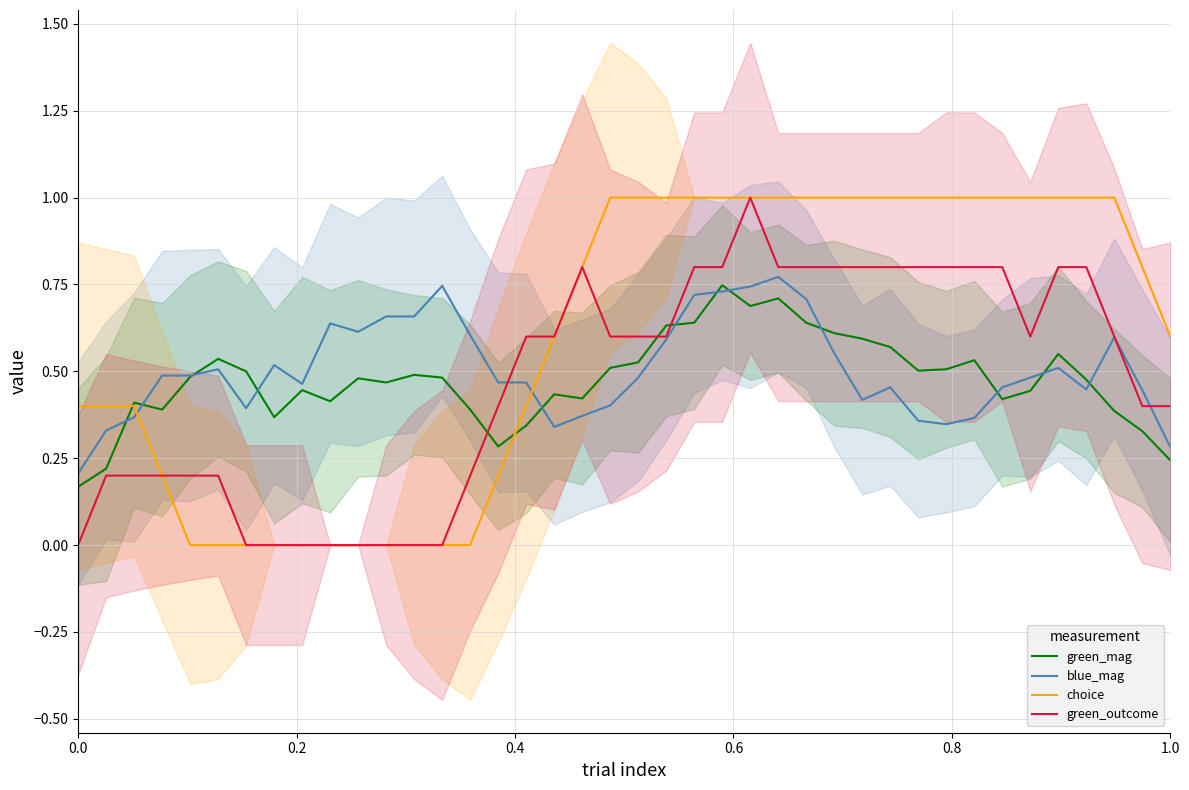

What is the maximum value for green_outcome?

1.0